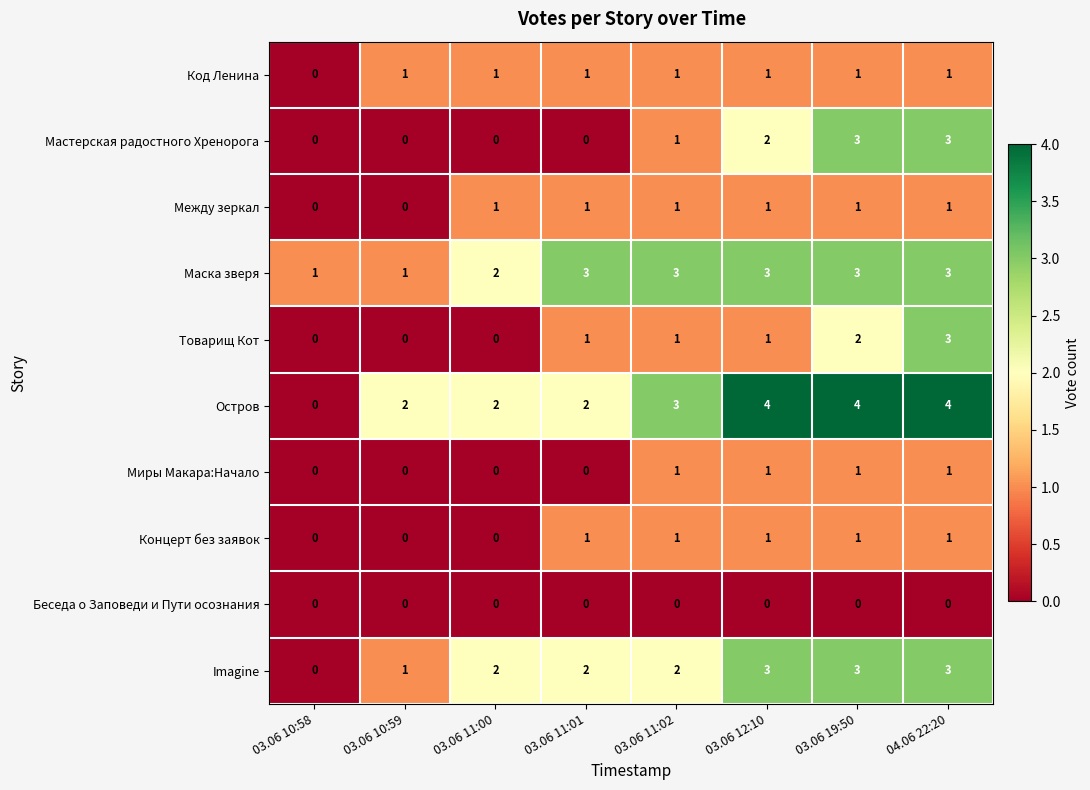

Which series has the largest total across all categories?

Остров